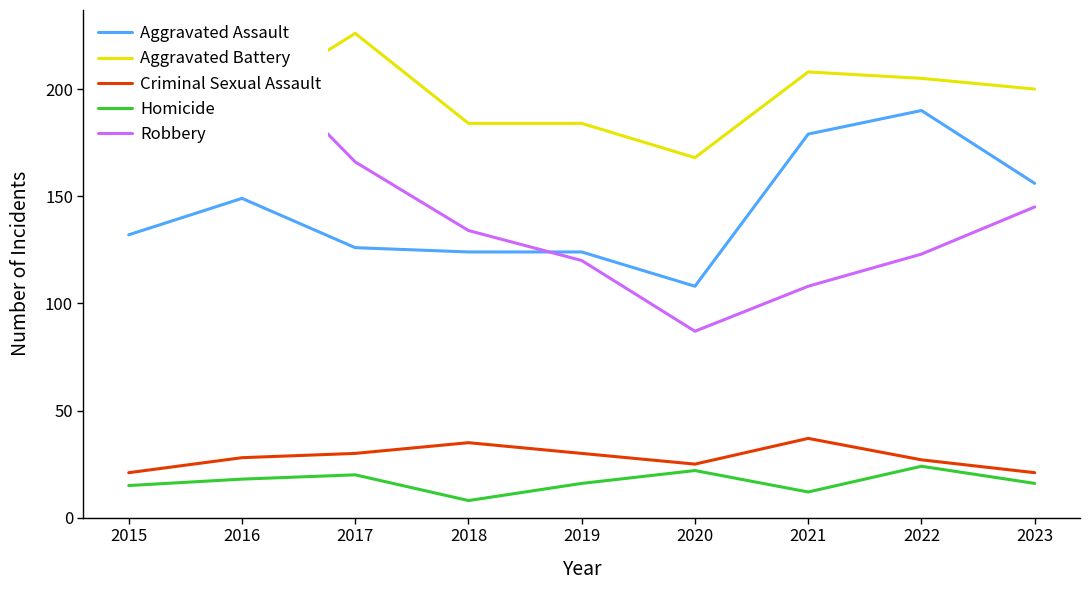

What is the difference between the maximum and minimum values in the Robbery series?

133